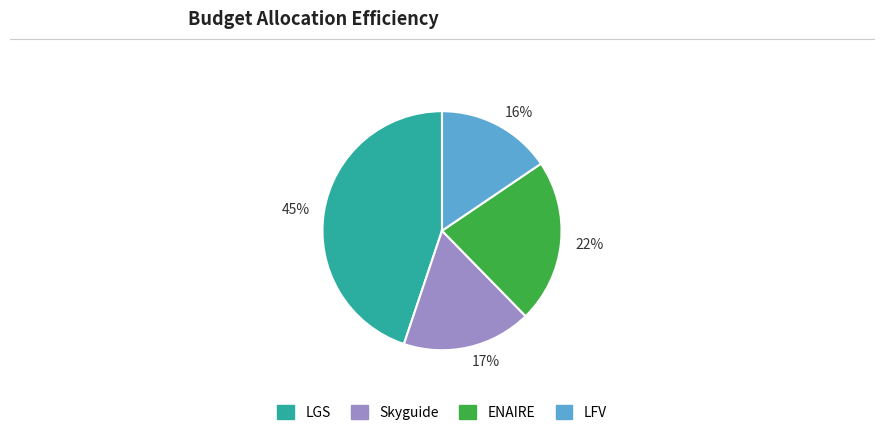

To the nearest percent, what is the average slice percentage?

25%